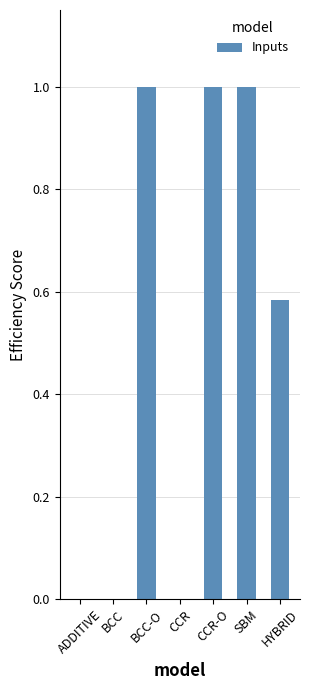

The value at CCR is 0.4. True or false?

False